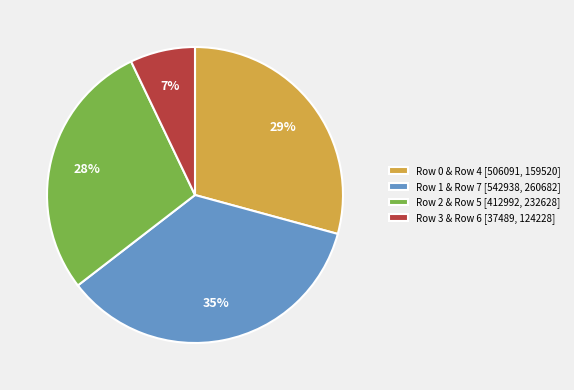

Rank the categories by value from lowest to highest.

Row 3 & Row 6 [37489, 124228], Row 2 & Row 5 [412992, 232628], Row 0 & Row 4 [506091, 159520], Row 1 & Row 7 [542938, 260682]